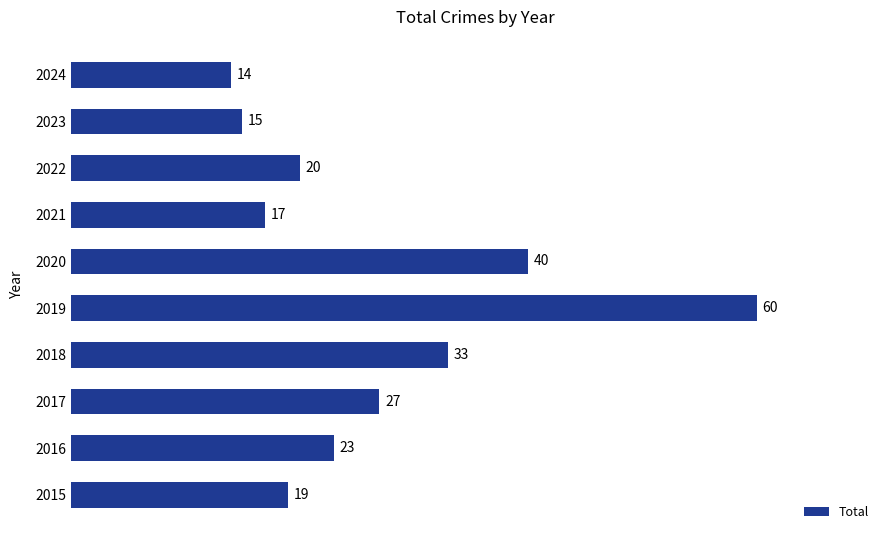

Reading bottom to top, list all the values displayed in this chart.

19	23	27	33	60	40	17	20	15	14